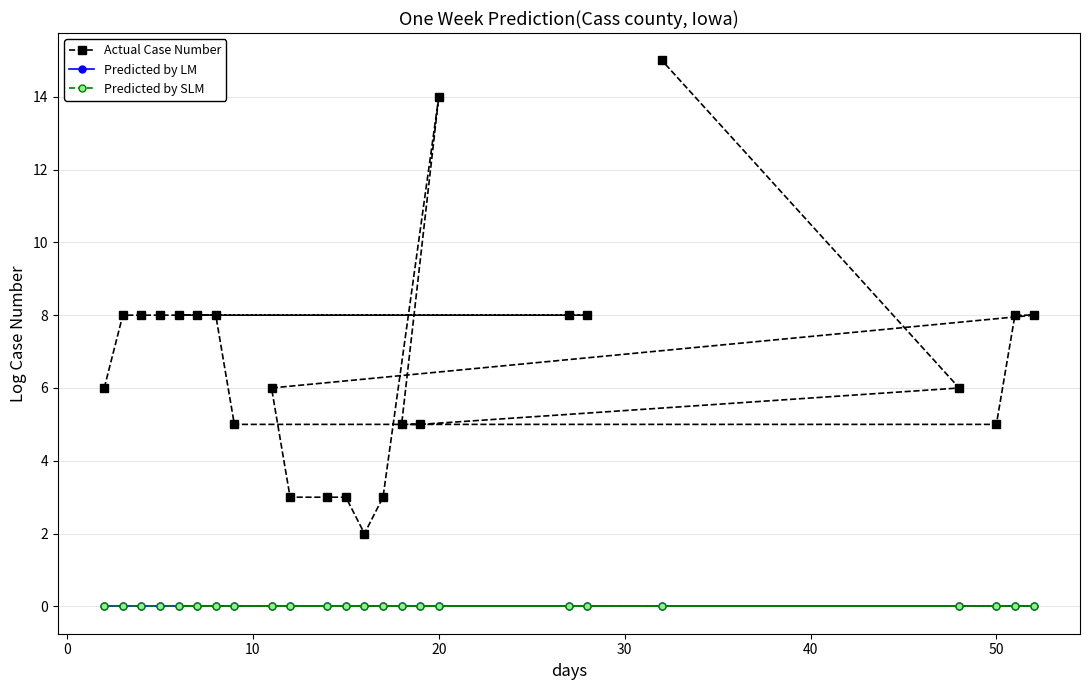

Does the chart have visible grid lines?

Yes